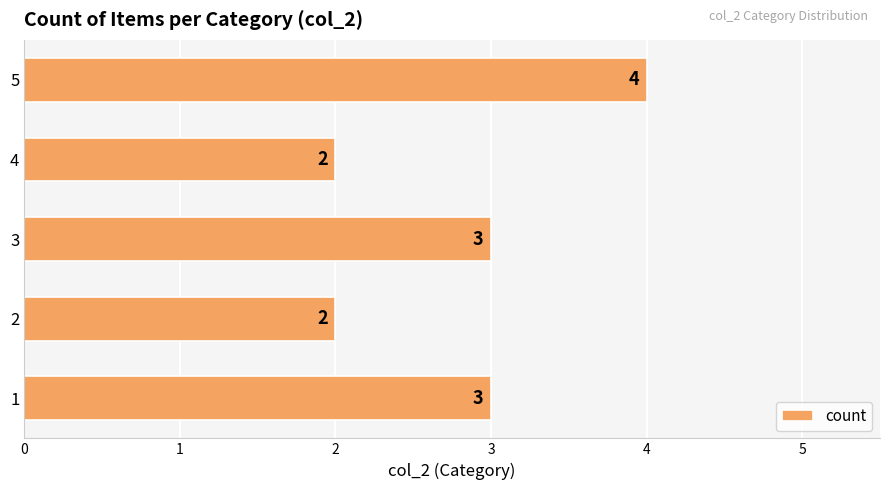

How many values are between 2 and 3?

4